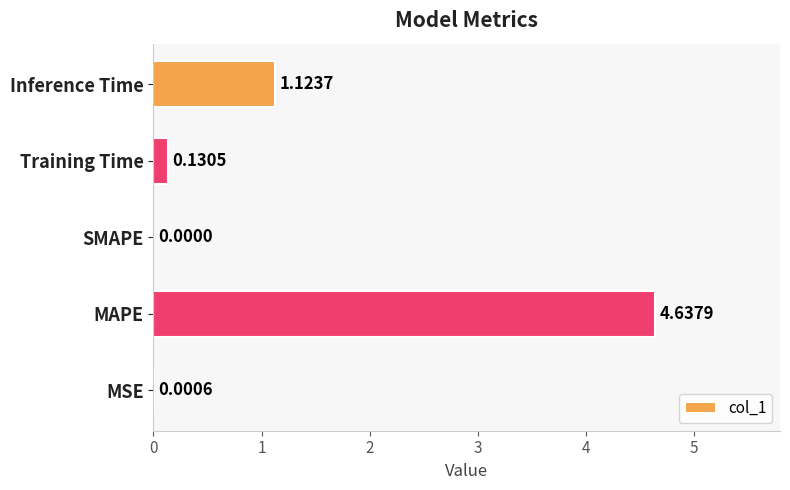

Between MSE and MAPE, which is larger?

MAPE